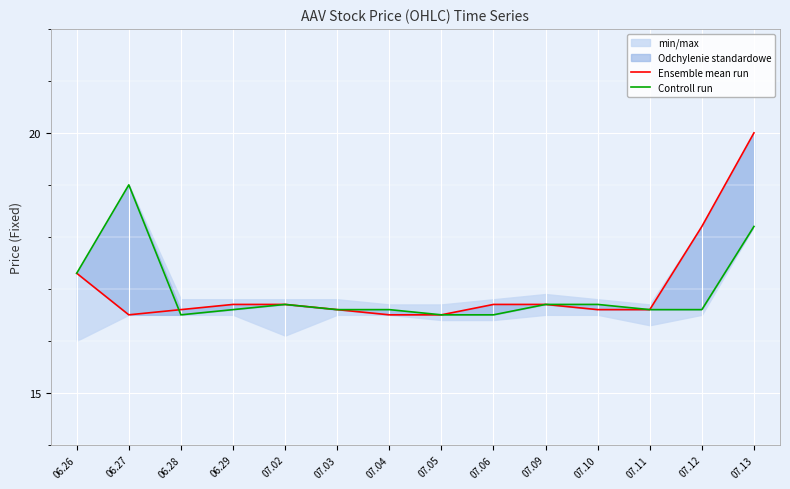

At 07.02, list the series in order from smallest to largest.

Ensemble mean run, Controll run